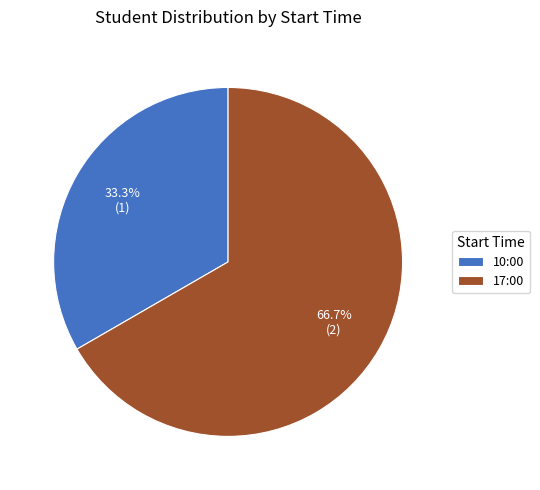

Which category has the smallest portion of the pie?

10:00